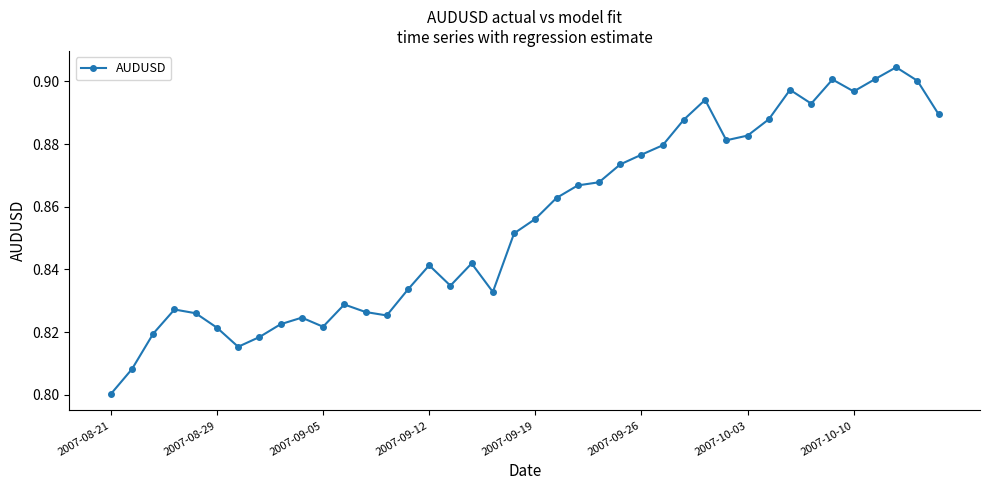

True or false: the data has more than 1 interior local peaks.

True